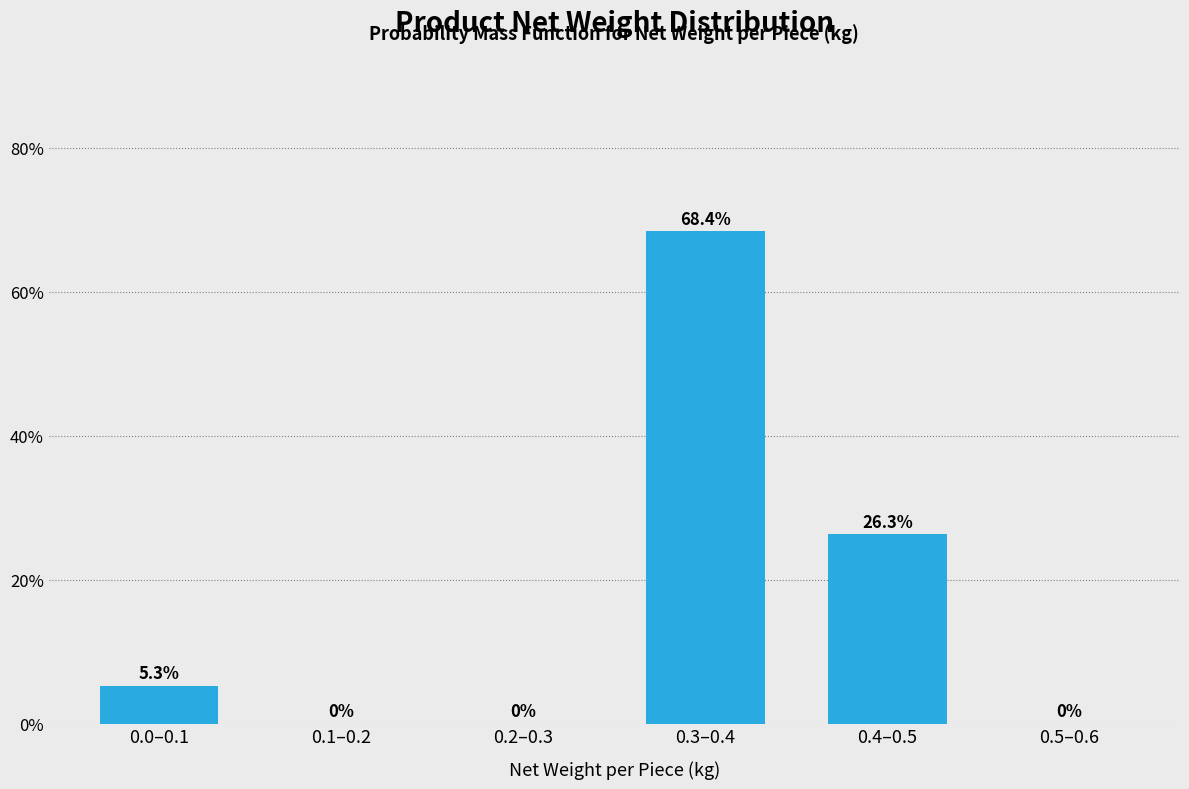

Reading right to left, list all the values displayed in this chart.

0.5–0.6=0.0	0.4–0.5=26.3	0.3–0.4=68.4	0.2–0.3=0.0	0.1–0.2=0.0	0.0–0.1=5.3